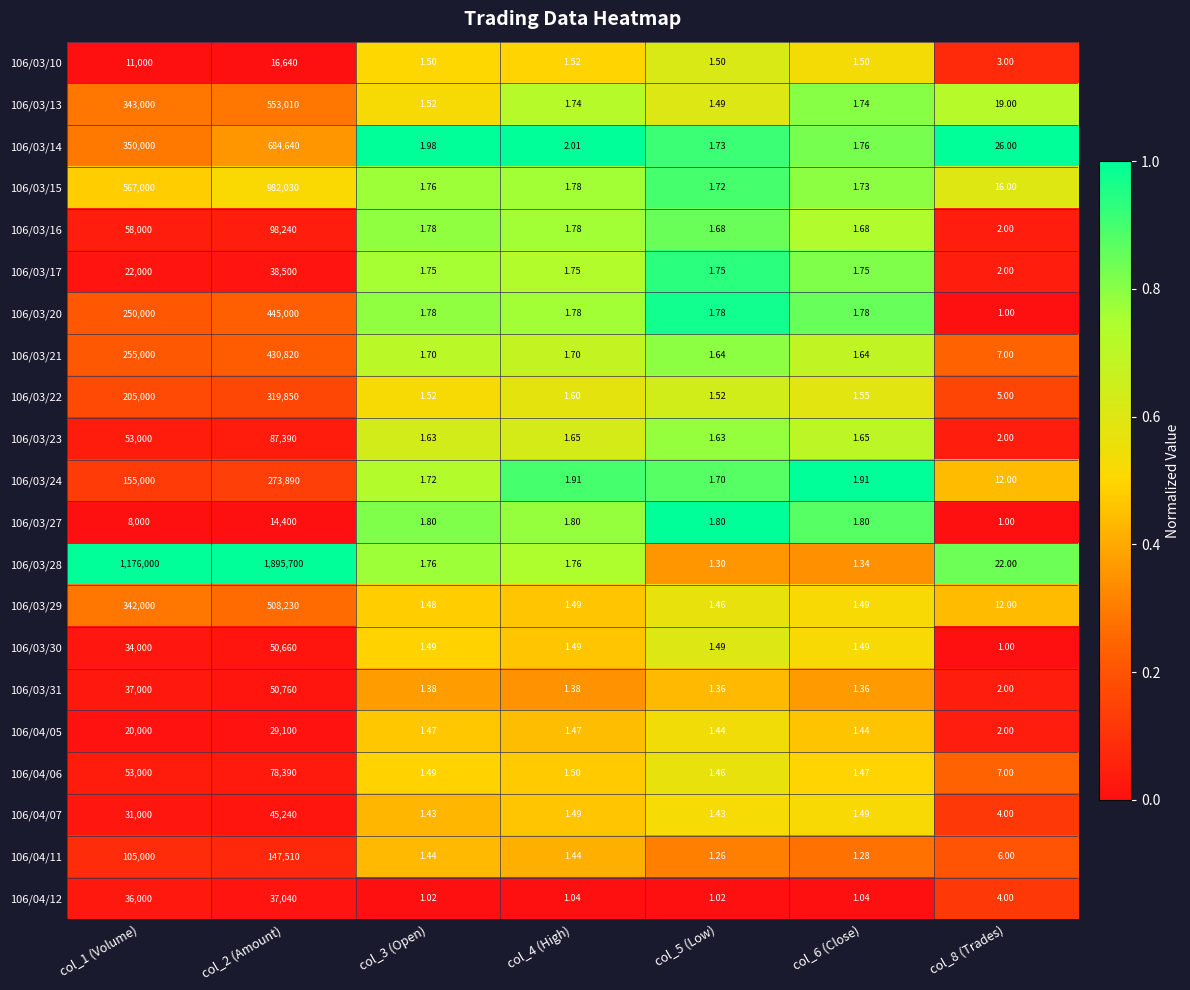

Which series has the widest spread of values?

106/03/28